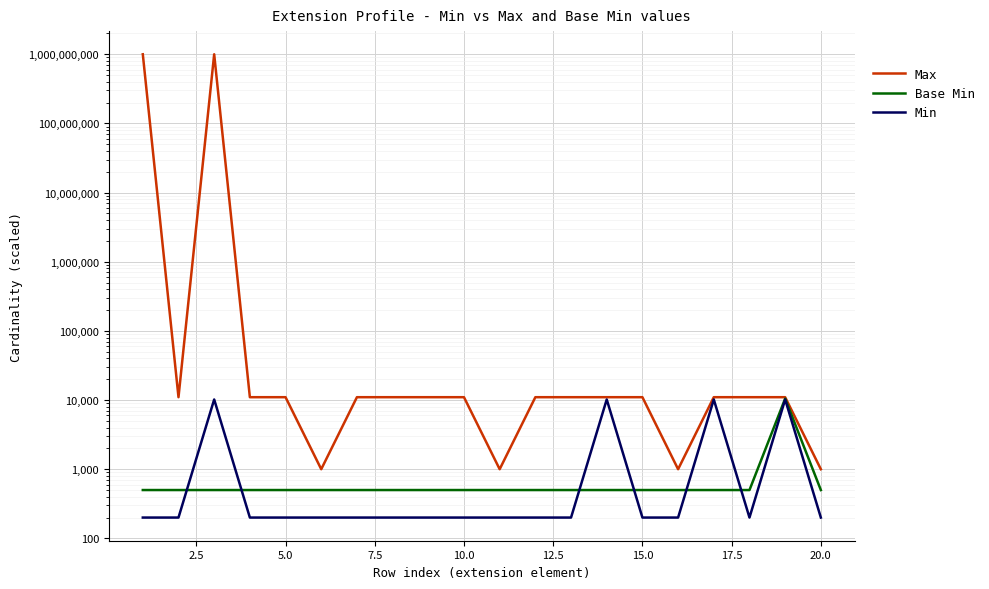

Rank the series by their maximum value, from highest to lowest.

Max, Base Min, Min